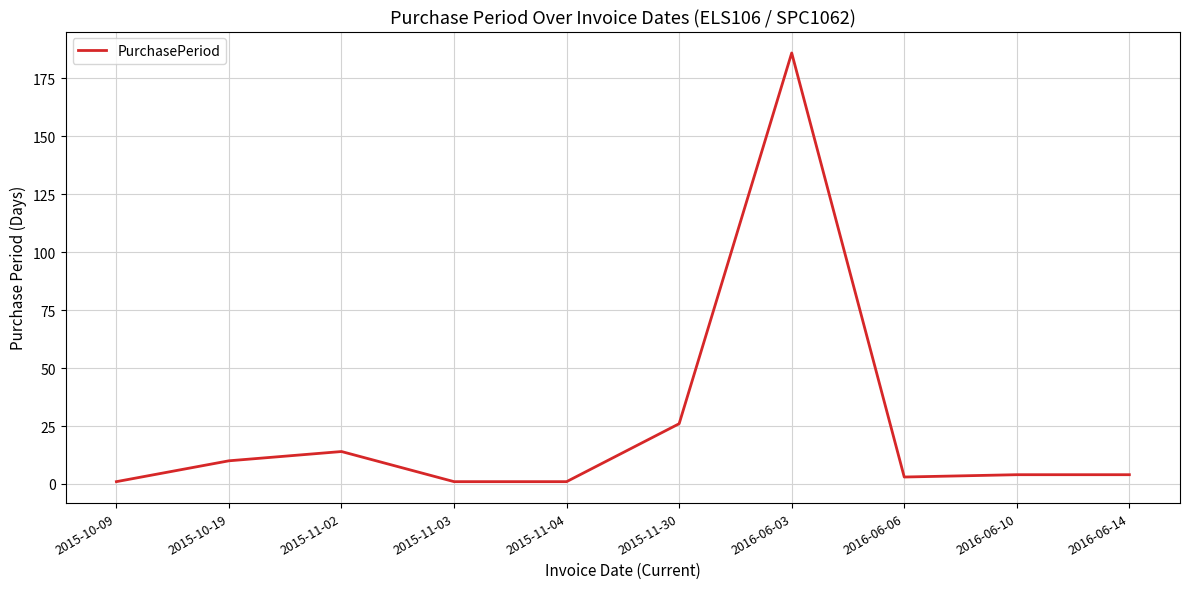

True or false: the data shows 4 at 2016-06-14.

True